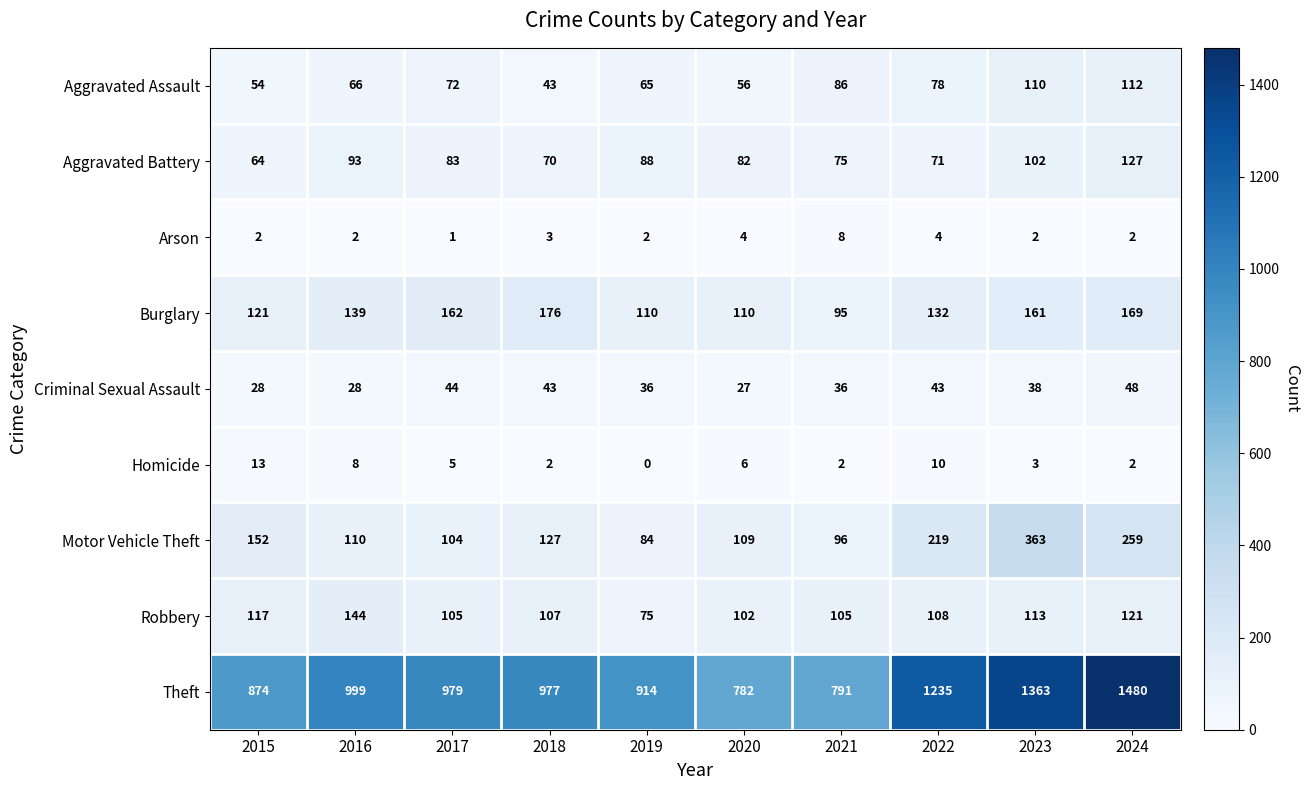

True or false: Robbery has a value of 158 at 2020.

False